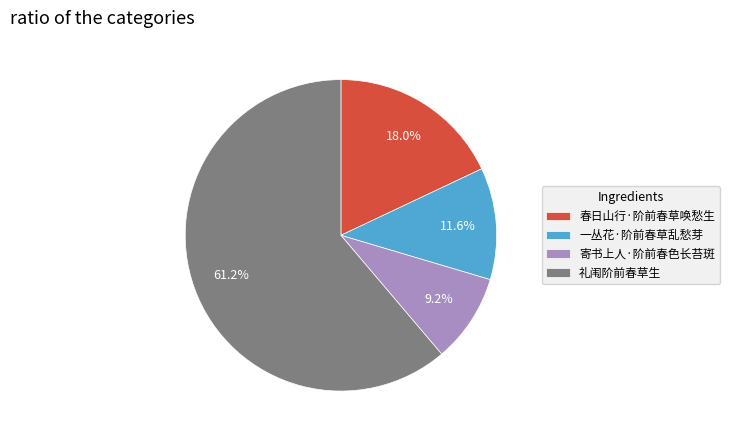

Between 礼闱阶前春草生 and 春日山行·阶前春草唤愁生, which is larger?

礼闱阶前春草生